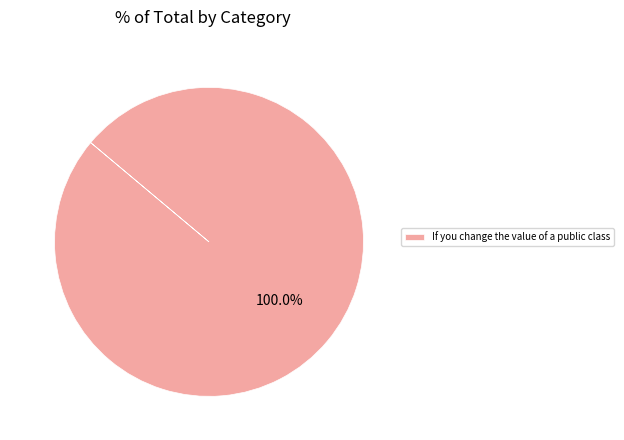

Does any single category account for the majority?

Yes